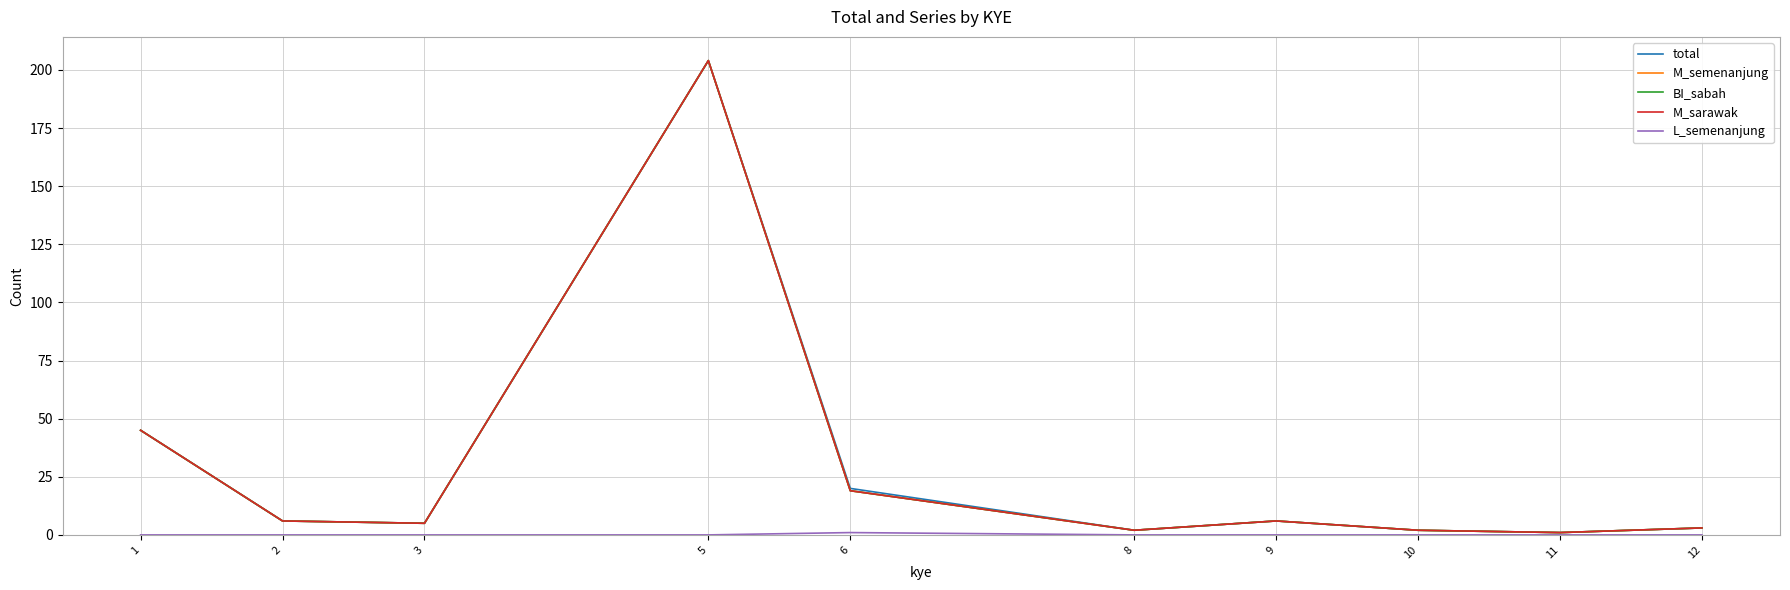

Does the chart have visible grid lines?

Yes